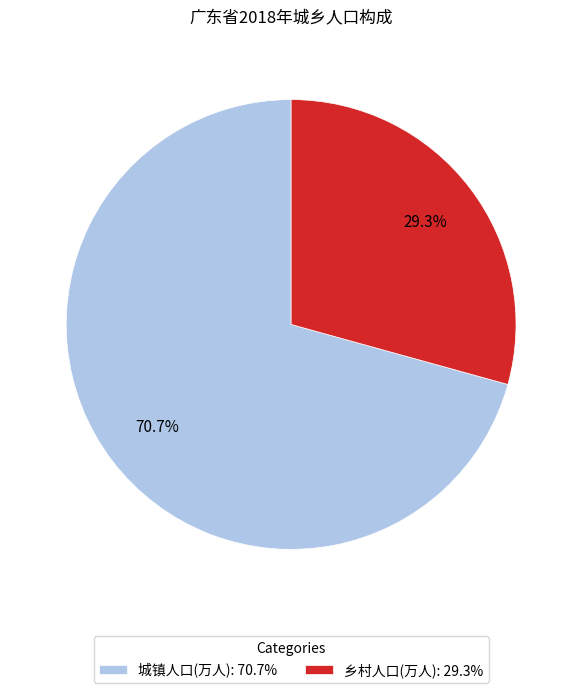

How many segments does this pie chart have?

2